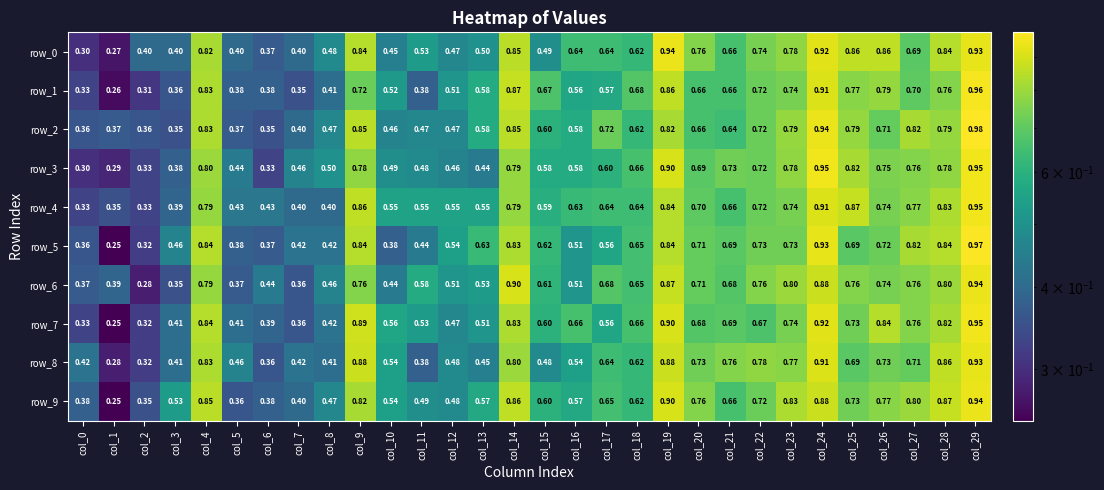

List the labels in order of row_7 value, largest first.

col_29, col_24, col_19, col_9, col_4, col_26, col_14, col_28, col_27, col_23, col_25, col_21, col_20, col_22, col_16, col_18, col_15, col_10, col_17, col_11, col_13, col_12, col_8, col_3, col_5, col_6, col_7, col_0, col_2, col_1